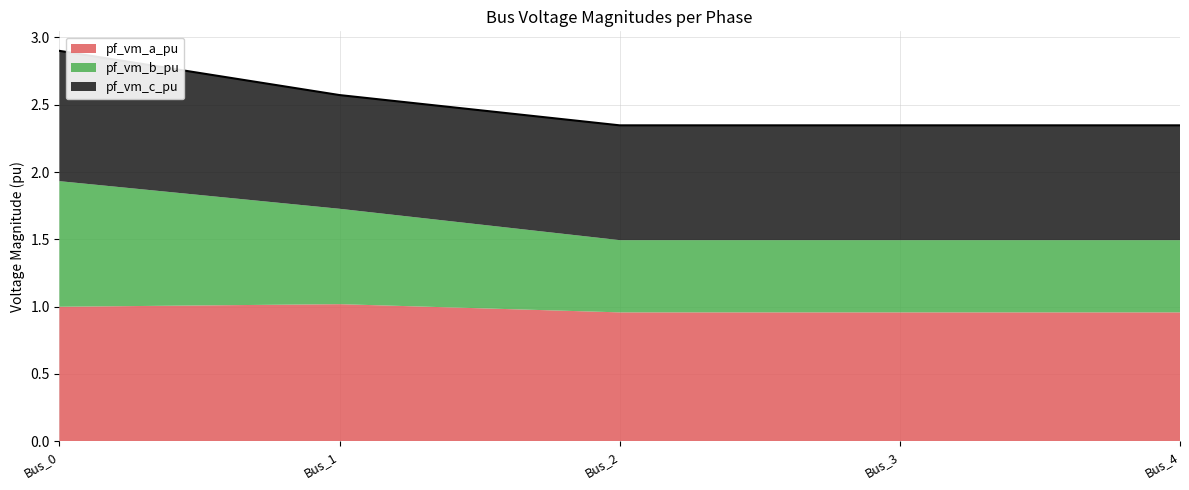

Reading left to right, what are all the values shown in this chart?

pf_vm_a_pu: Bus_0=1.0	Bus_1=1.0	Bus_2=1.0	Bus_3=1.0	Bus_4=1.0
pf_vm_b_pu: Bus_0=0.9	Bus_1=0.7	Bus_2=0.5	Bus_3=0.5	Bus_4=0.5
pf_vm_c_pu: Bus_0=1.0	Bus_1=0.8	Bus_2=0.9	Bus_3=0.9	Bus_4=0.9